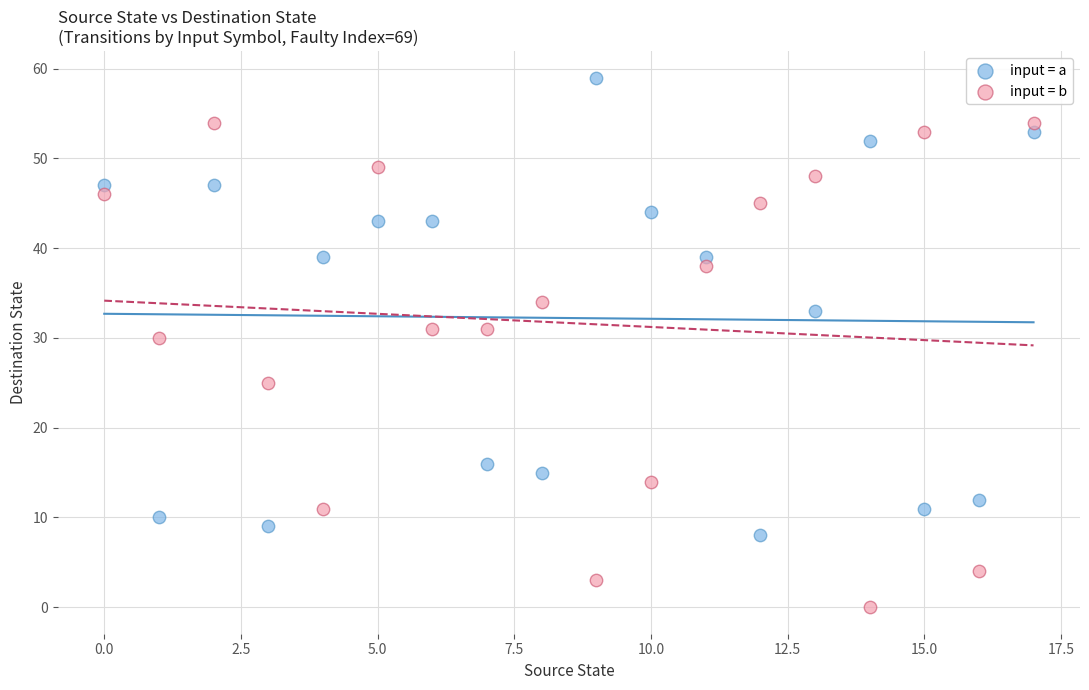

Which series contains the highest Y value?

input = a